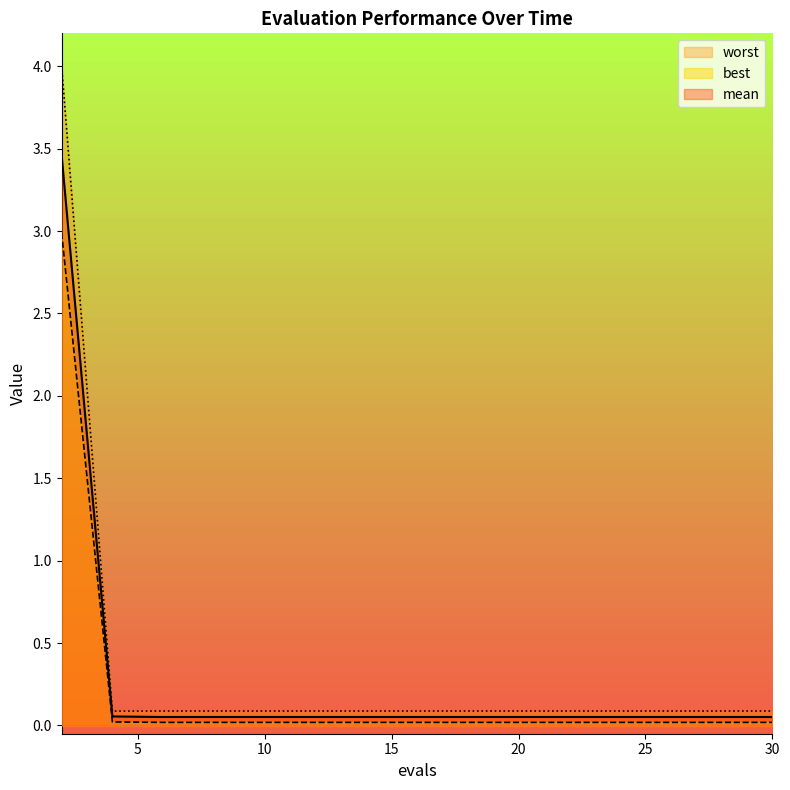

What is the difference between the maximum and second lowest values in the mean series?

3.4